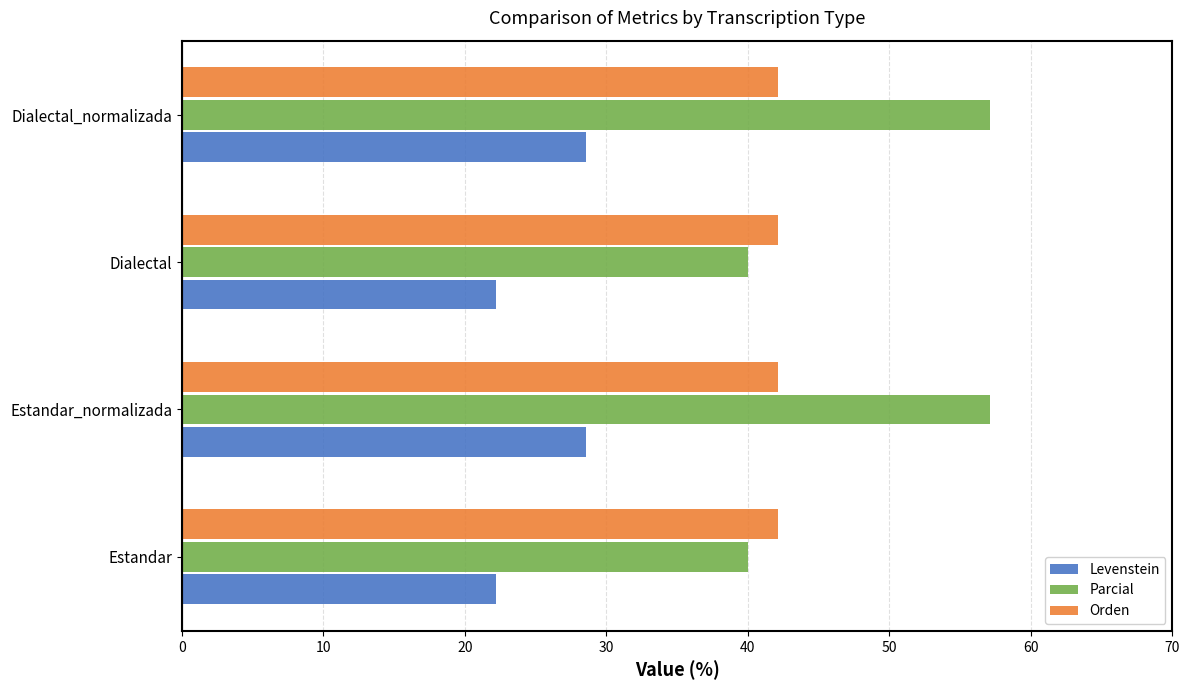

At how many categories does at least one series exceed 37?

4